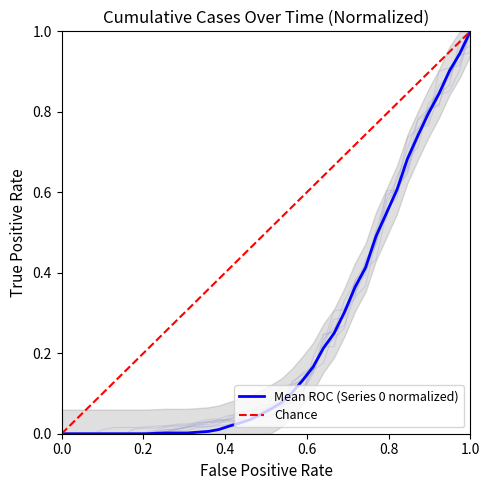

What is the sum of all Series 0 values?

9.8